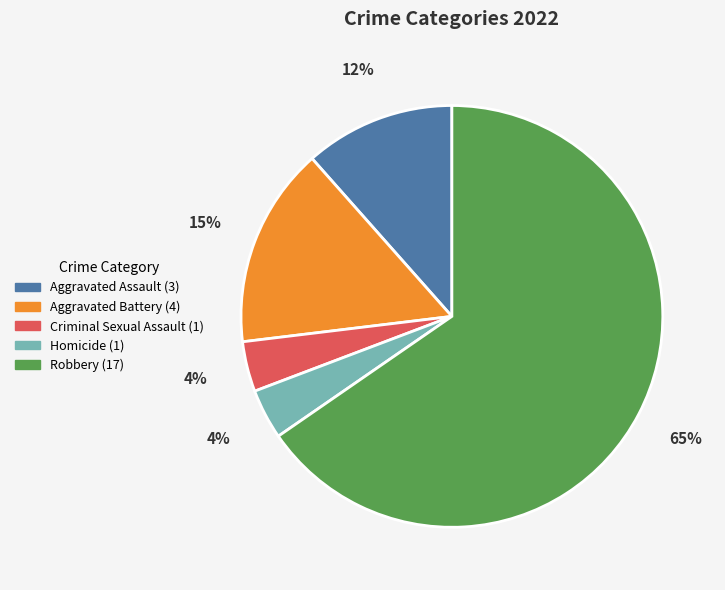

Between Homicide and Robbery, which is larger?

Robbery